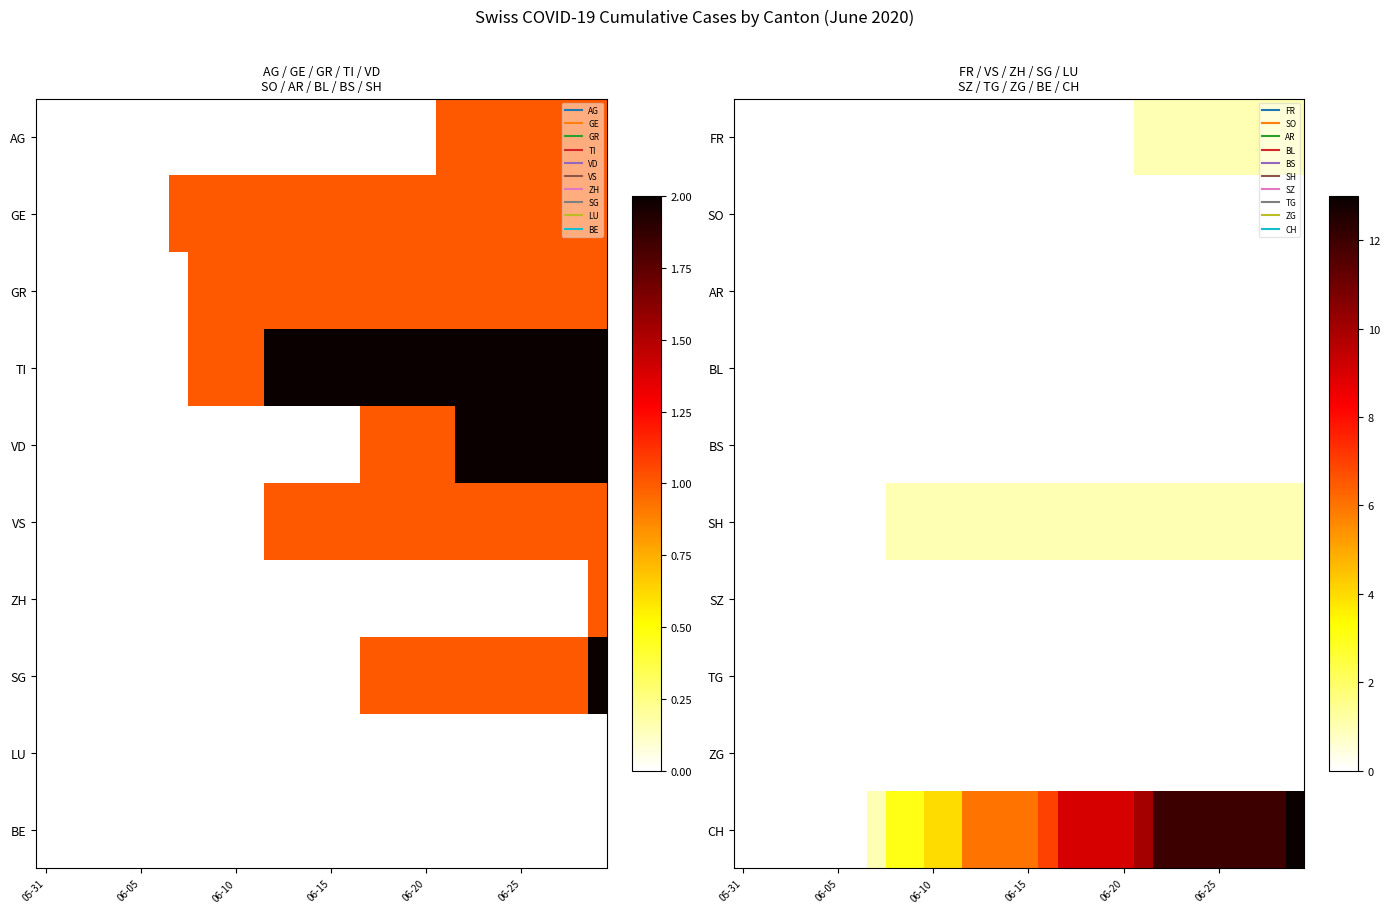

At which category is the sum across all series the highest?

29